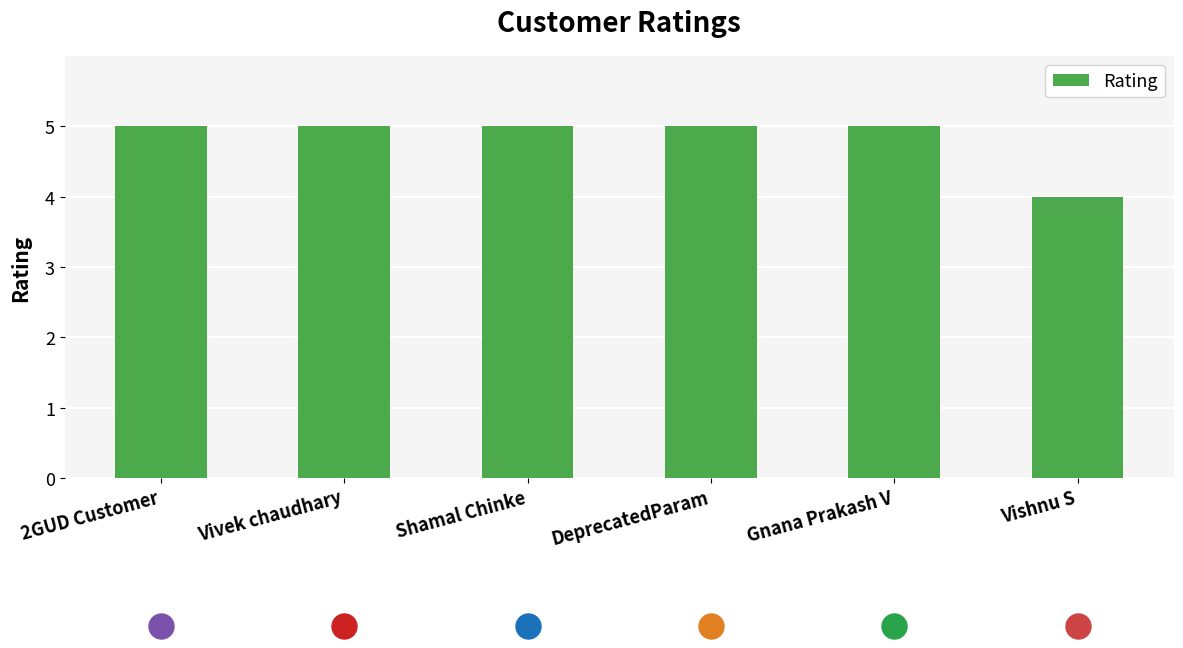

What is the smallest value displayed?

4